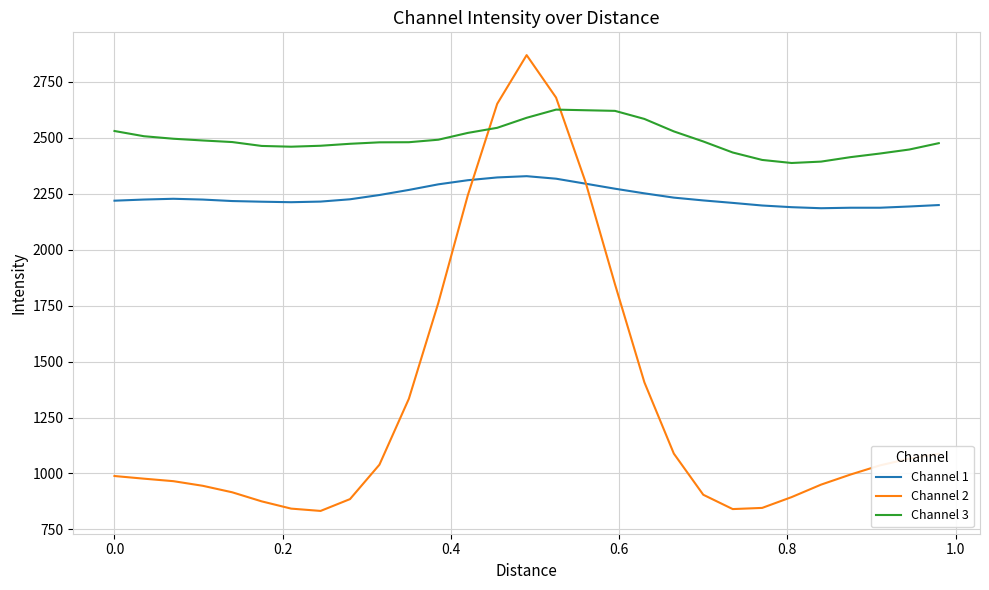

True or false: Channel 1 and Channel 3 intersect in this chart.

False